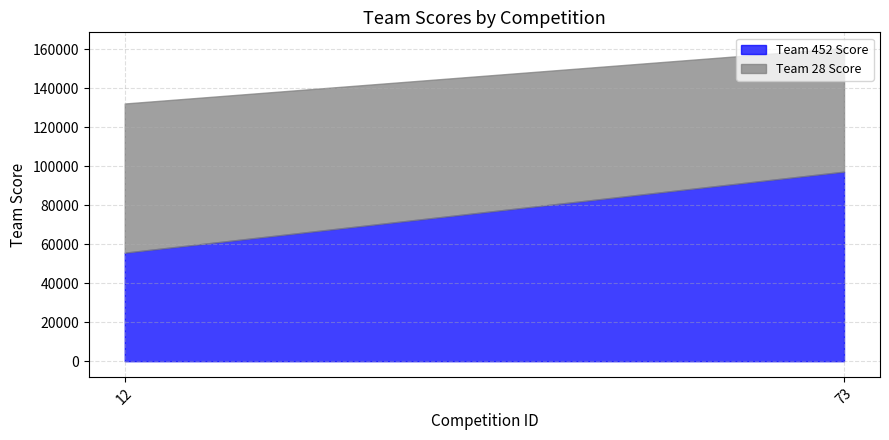

Reading right to left, transcribe all the data shown in this chart.

Team 452 Score: 73=97247	12=55671
Team 28 Score: 73=63441	12=76541